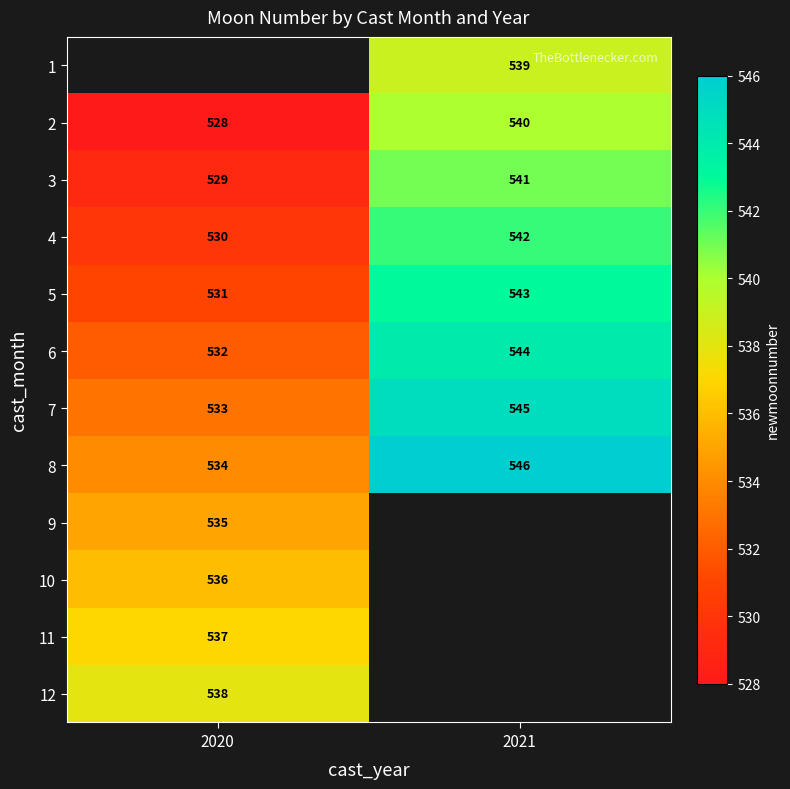

The value of 11 at 2020 is 537. True or false?

True